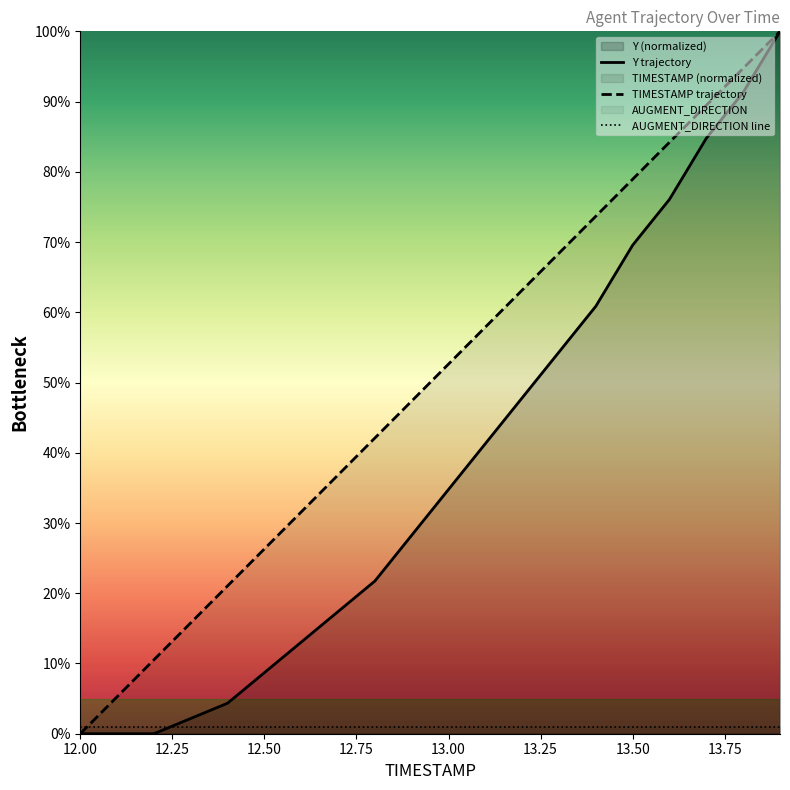

What is the sum of all TIMESTAMP values?

1000.0